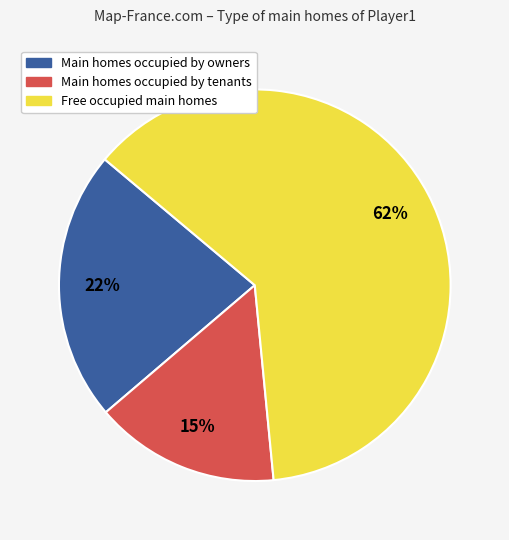

To the nearest percent, what is the average slice percentage?

33%